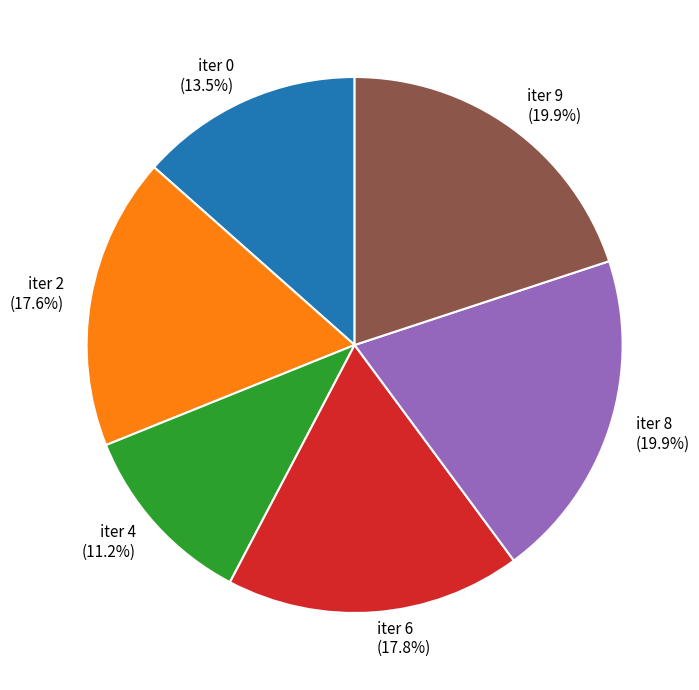

Which has a higher value, iter 8 or iter 2?

iter 8